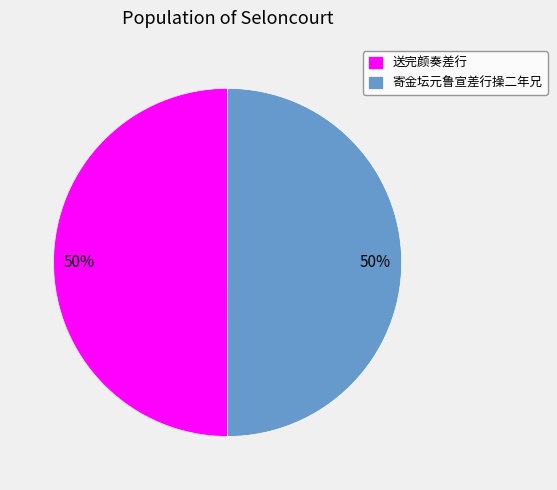

Combined, do 送完颜奏差行 and 寄金坛元鲁宣差行操二年兄 account for over 50%?

Yes